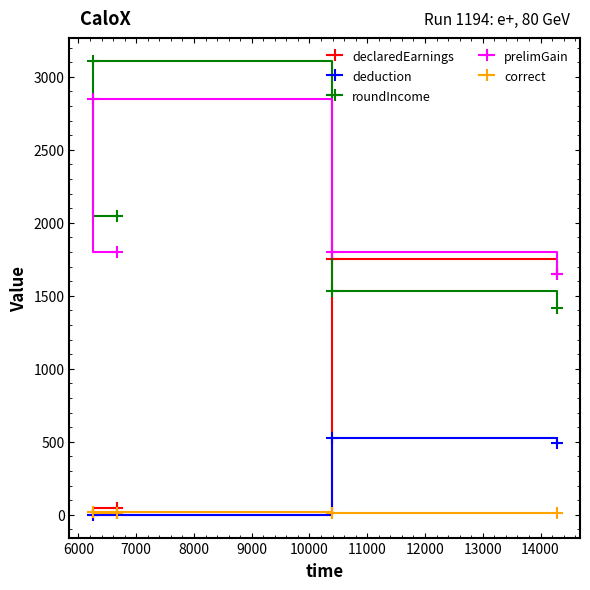

What is the maximum value shown in the chart?

3108.8